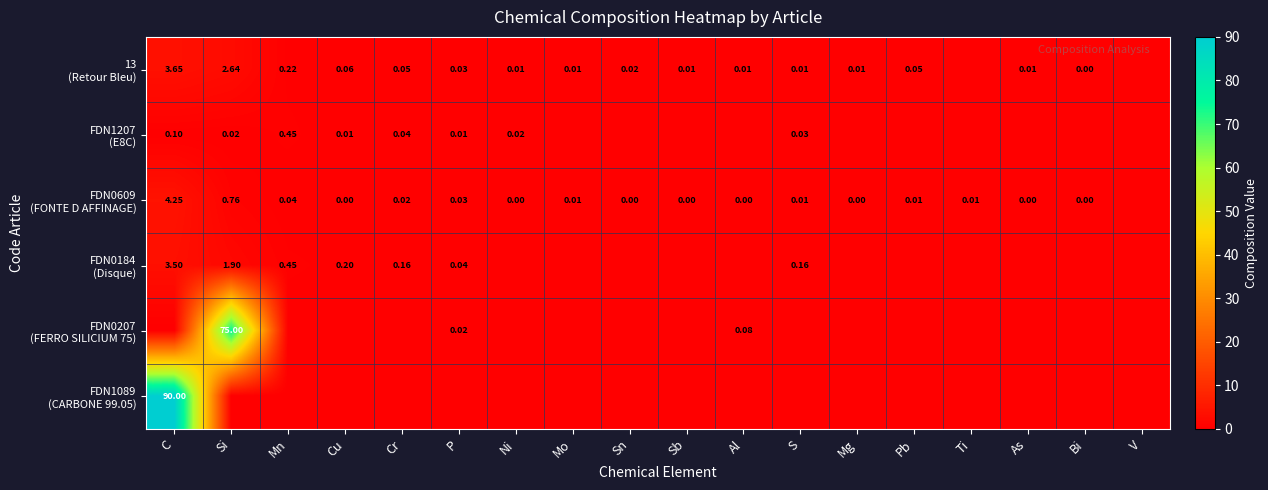

The value of FDN0207 (FERRO SILICIUM 75) at Sb is 0.0. True or false?

True